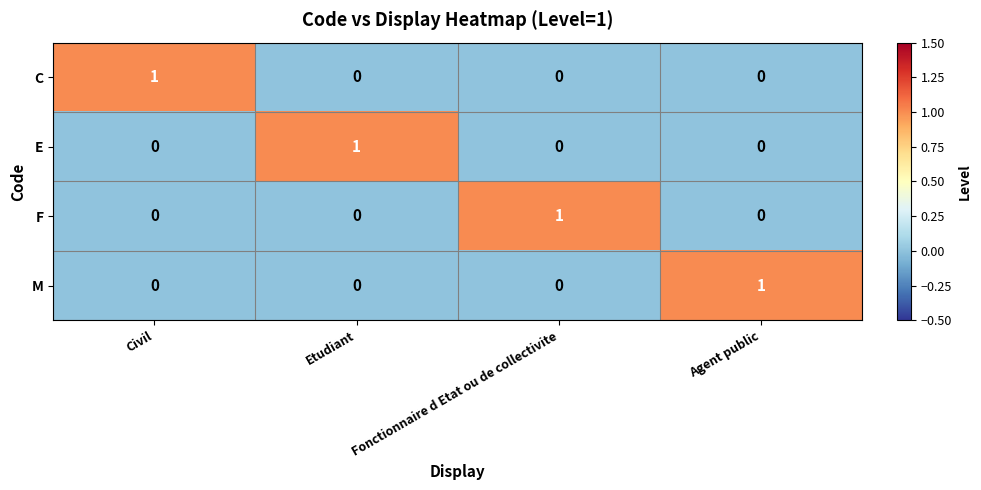

Count the E values in the range 0 to 1.

4